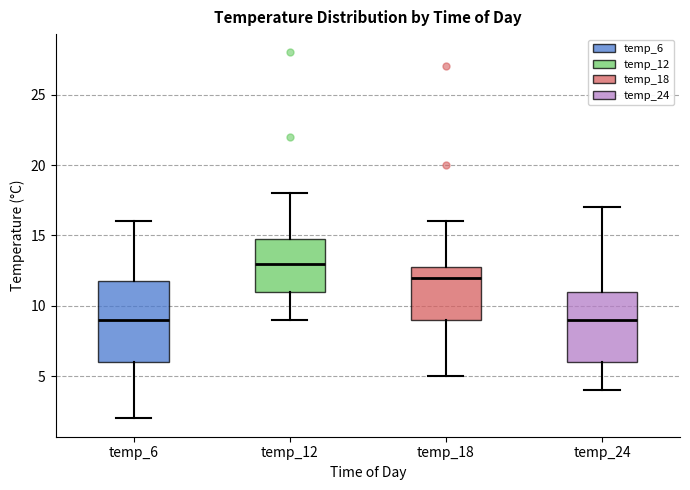

Which box is the tallest, from its lower edge to its upper edge?

temp_6